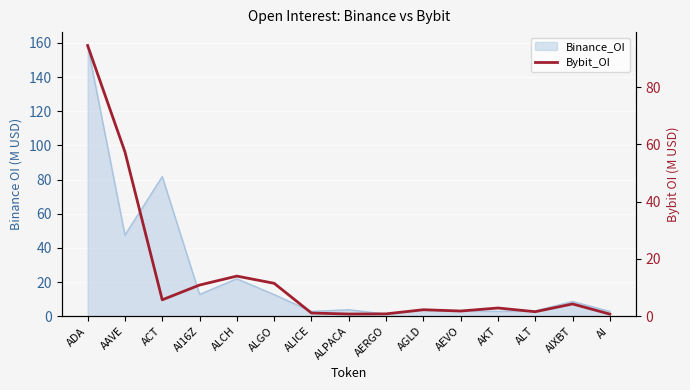

How many points are lower than both their immediate neighbors (excluding endpoints)?

4